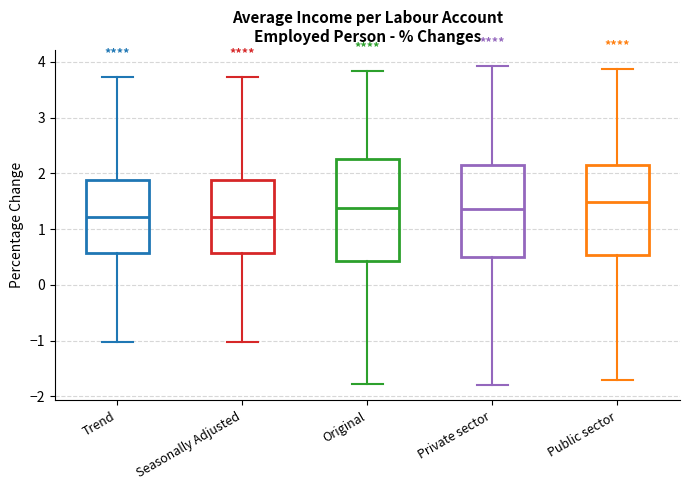

Where does the upper whisker of the box for Trend end on the y-axis? The values are not printed on the chart, so give them approximately, as read against the axis.

3.7